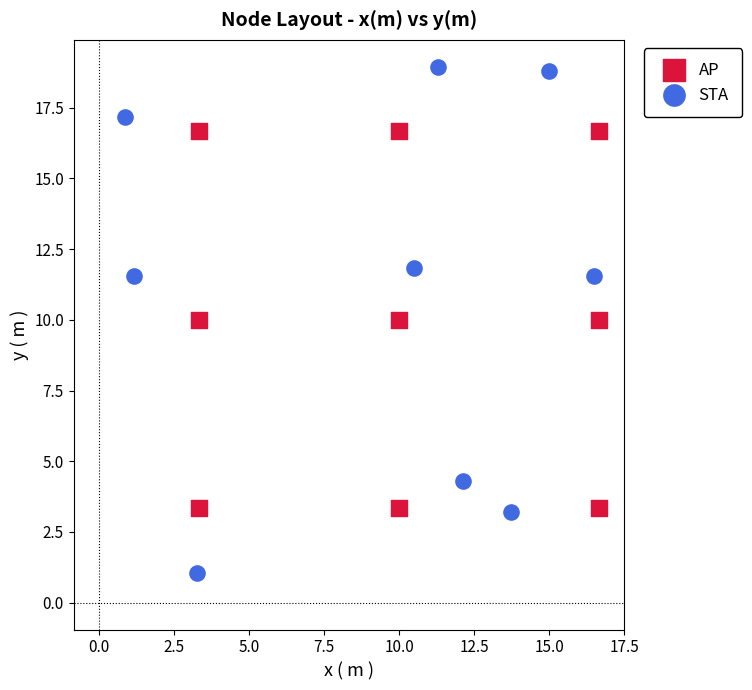

Which series has the widest spread of Y values?

STA